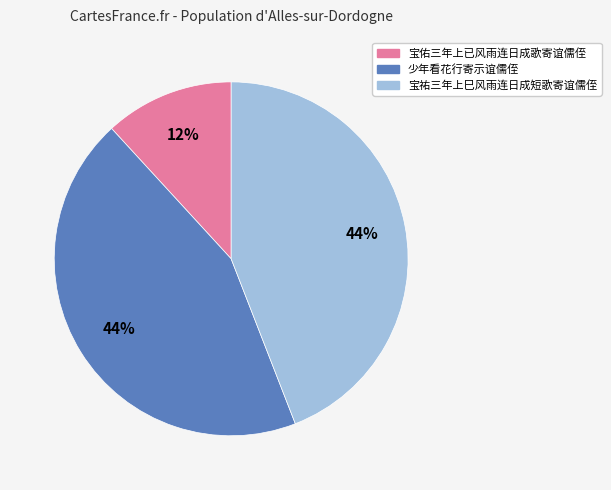

To the nearest percent, what percentage of the pie is 宝祐三年上巳风雨连日成短歌寄谊儒侄?

44%